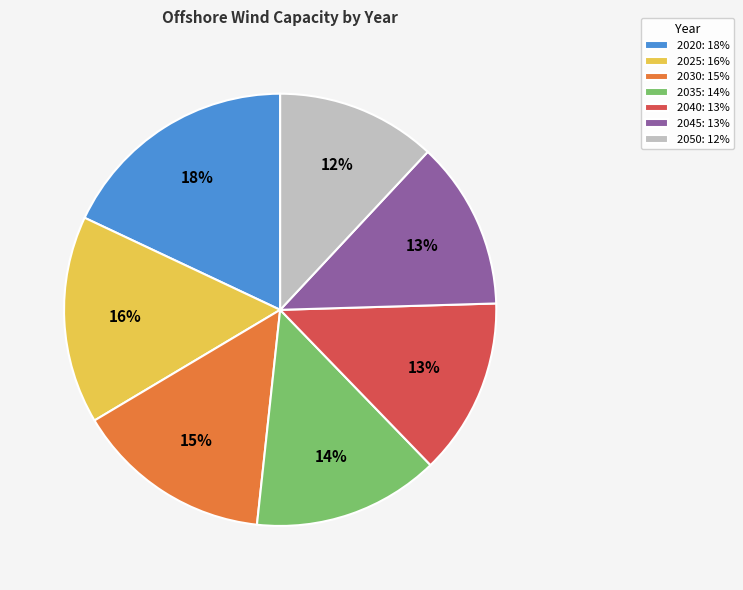

Combined, do 2045: 13% and 2025: 16% account for over 50%?

No